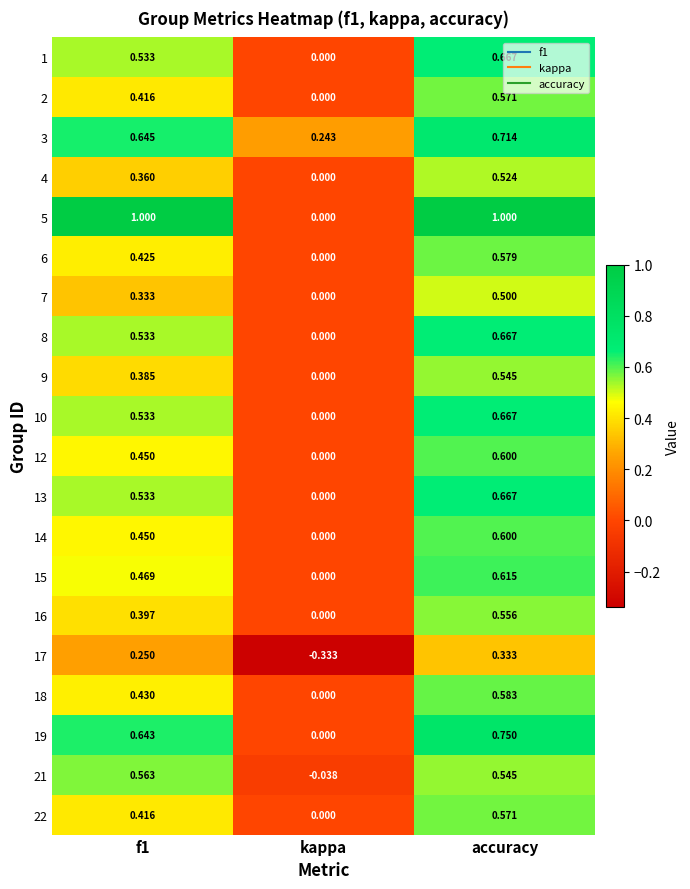

What is the greatest value displayed?

1.0